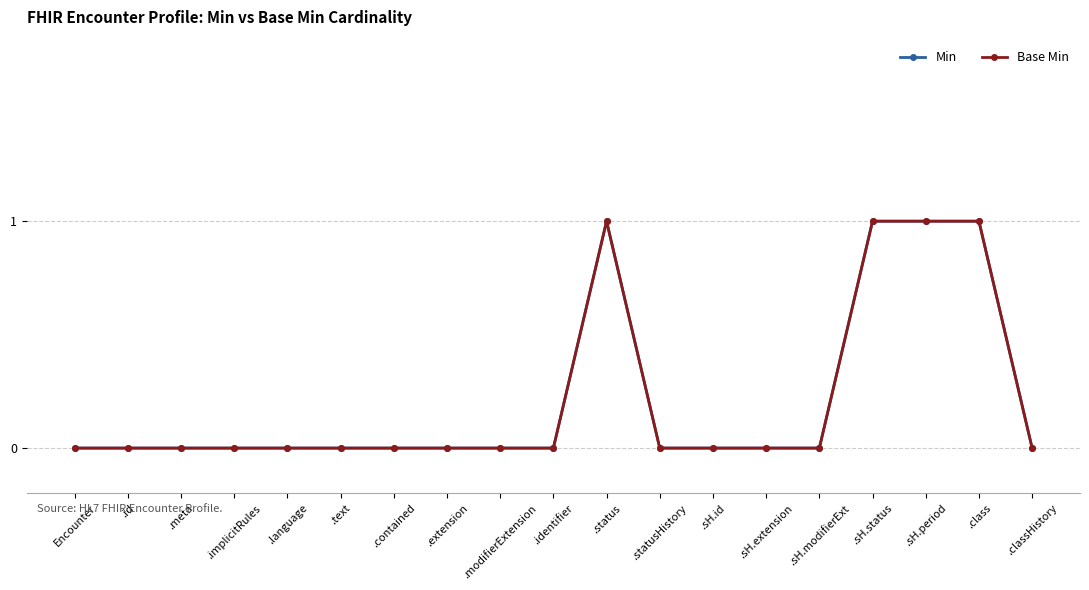

At how many categories does at least one series exceed 0?

4